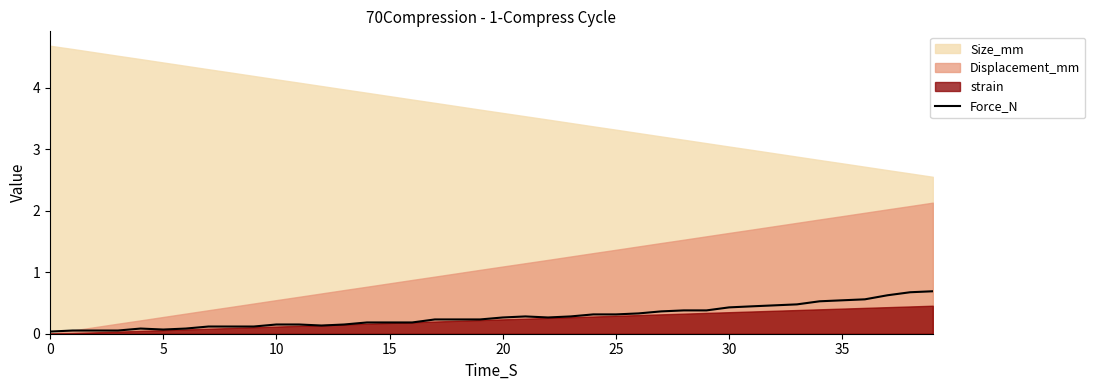

What is the sum of all values?

11.2